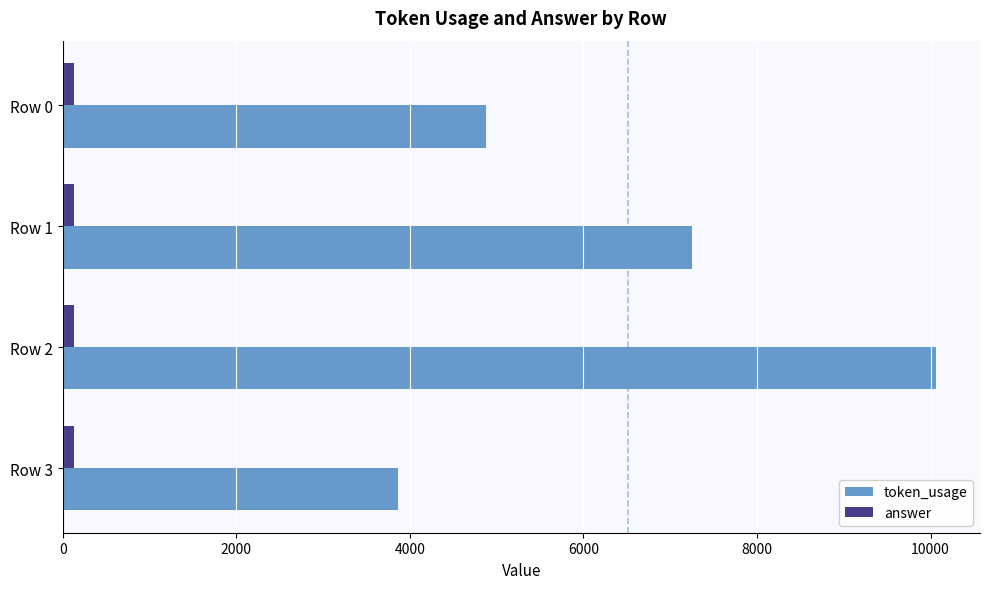

The value of token_usage at Row 1 is 10773. True or false?

False